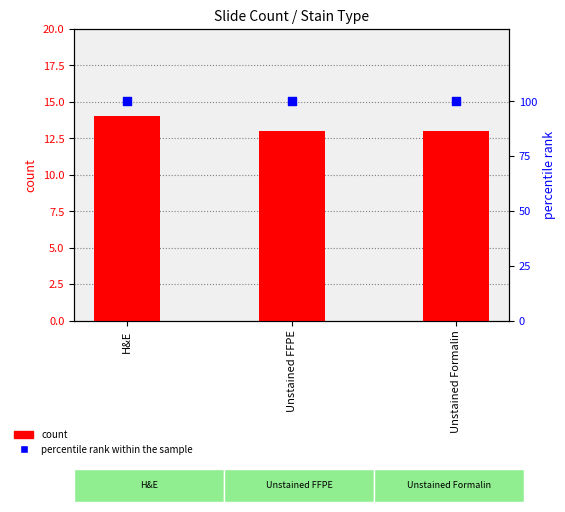

Which series contains the highest Y value?

percentile rank within the sample